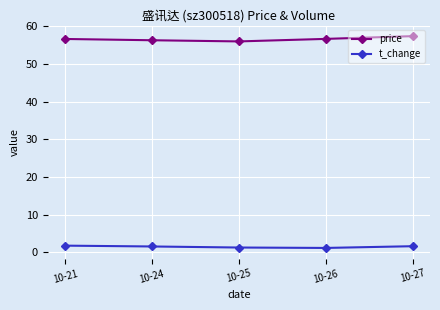

What is the value of the t_change point at the 3rd from the left?

1.3